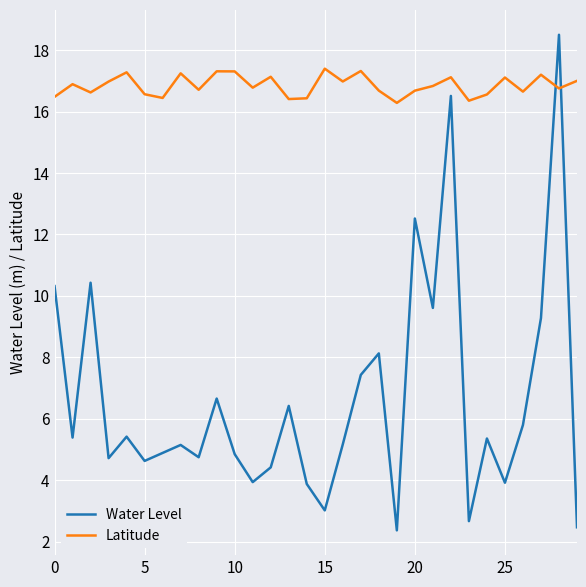

What is the minimum value for Latitude?

16.3